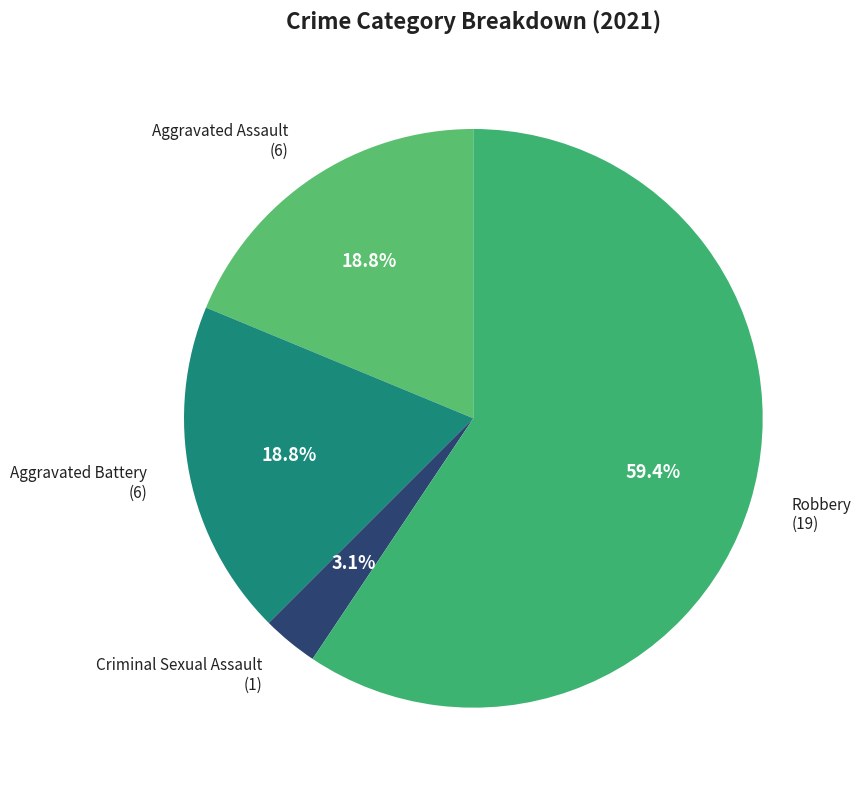

To the nearest percent, what percentage of the pie is Criminal Sexual Assault?

3%